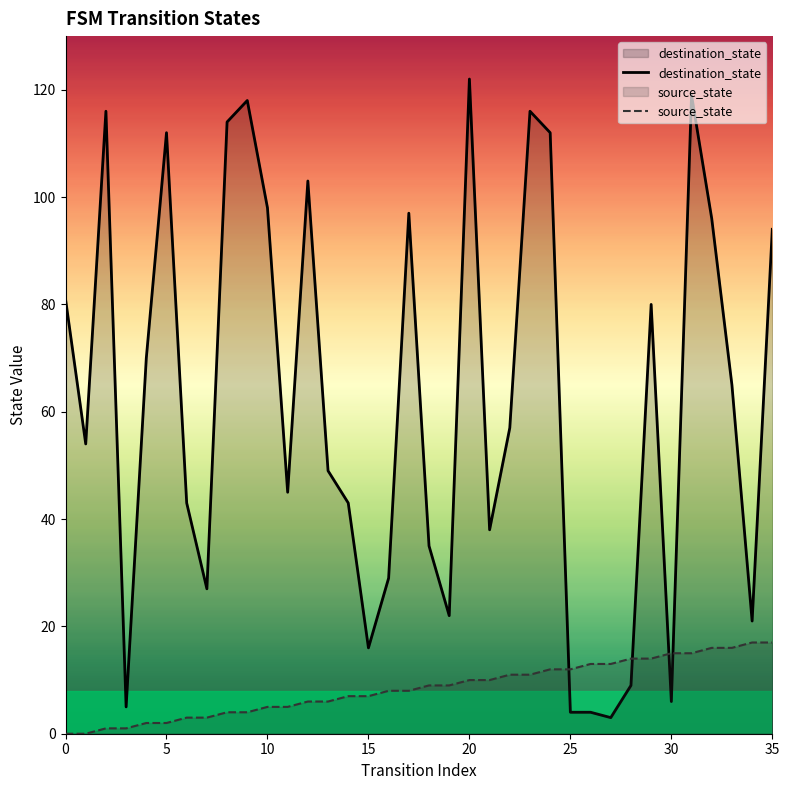

Which category has the highest value in the source_state series?

34